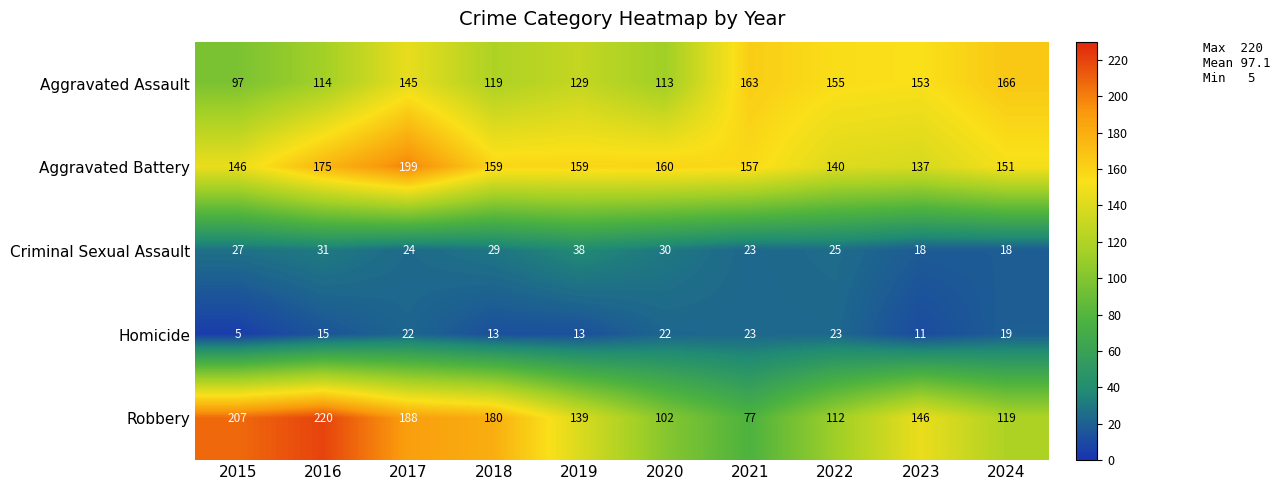

What is the difference between the maximum and minimum values in the Homicide series?

18